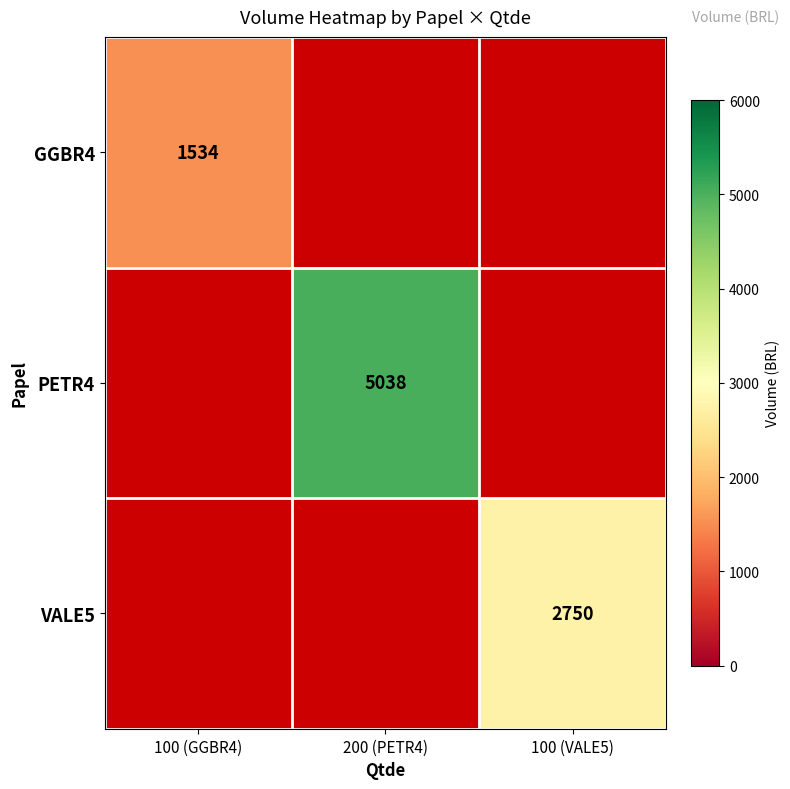

True or false: VALE5 has a value of 4244 at 100 (VALE5).

False